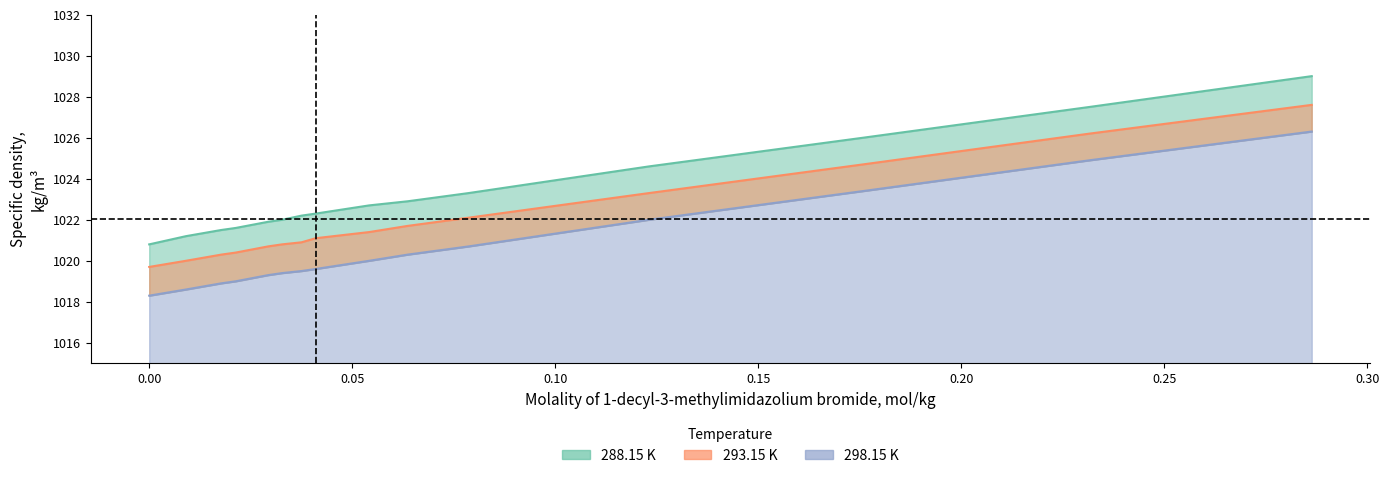

At how many categories does at least one series exceed 1027?

2